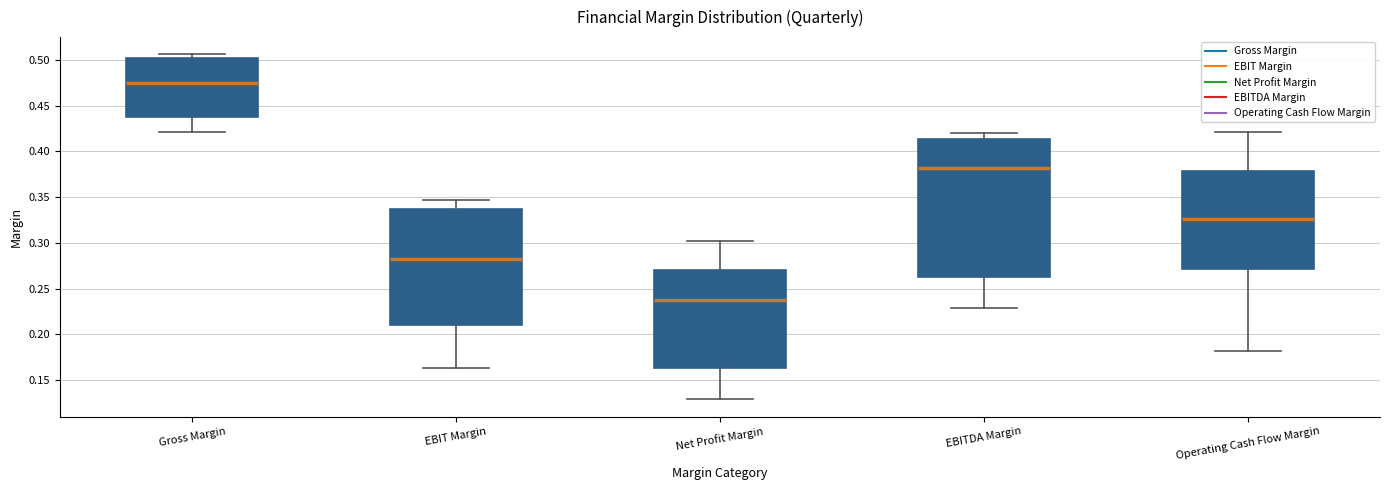

Reading left to right, read every box against the y-axis: the position of its median line, the range the box covers, and the ends of its whiskers. The values are not printed on the chart, so give them approximately, as read against the axis.

Gross Margin: median 0.475, box 0.435 to 0.500, whiskers 0.420 to 0.505
EBIT Margin: median 0.280, box 0.210 to 0.335, whiskers 0.165 to 0.345
Net Profit Margin: median 0.240, box 0.165 to 0.270, whiskers 0.130 to 0.305
EBITDA Margin: median 0.380, box 0.265 to 0.415, whiskers 0.230 to 0.420
Operating Cash Flow Margin: median 0.325, box 0.270 to 0.380, whiskers 0.180 to 0.420